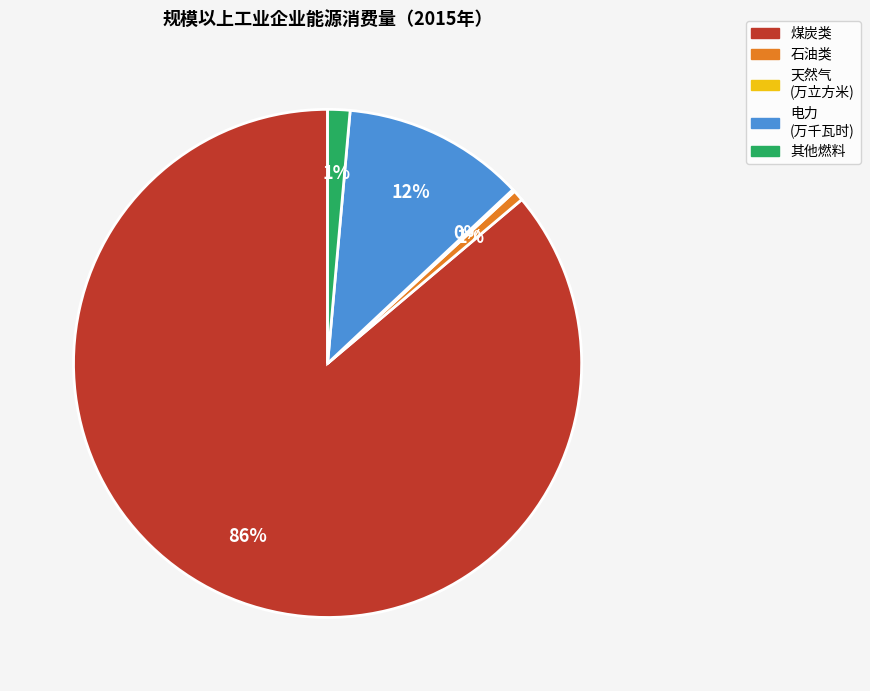

To the nearest percent, what is the combined percentage of 煤炭类 and 电力 (万千瓦时)?

98%